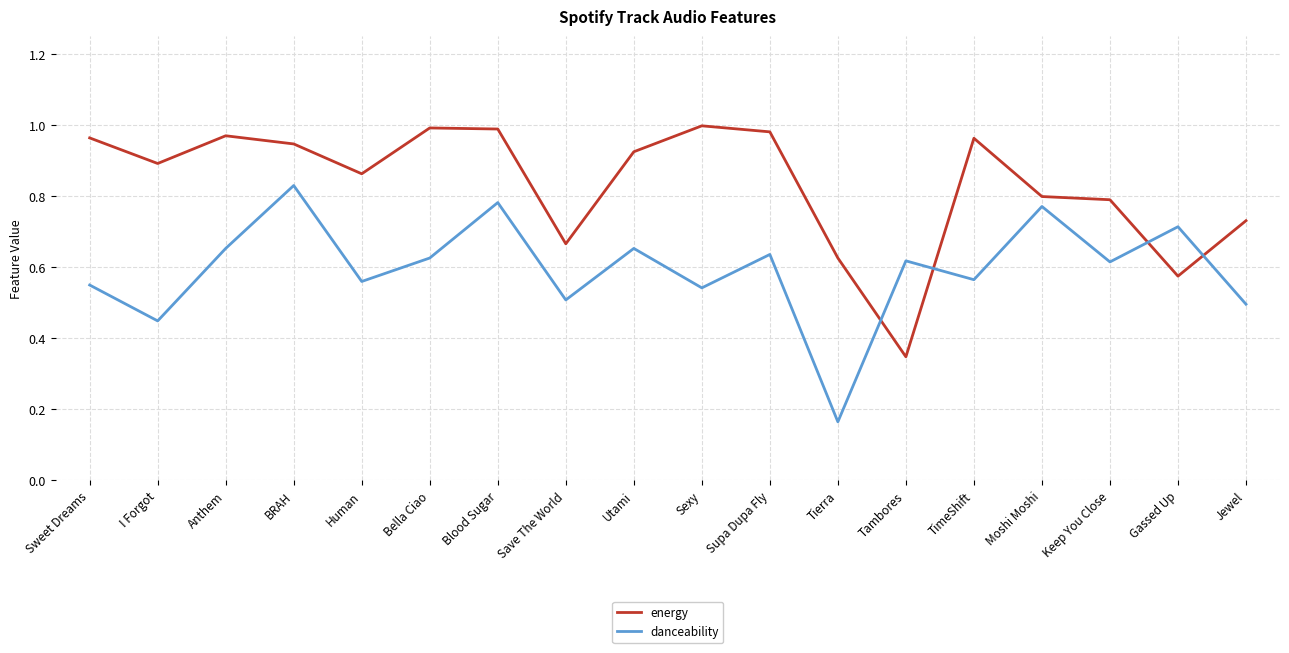

How many lines are shown in the chart?

2